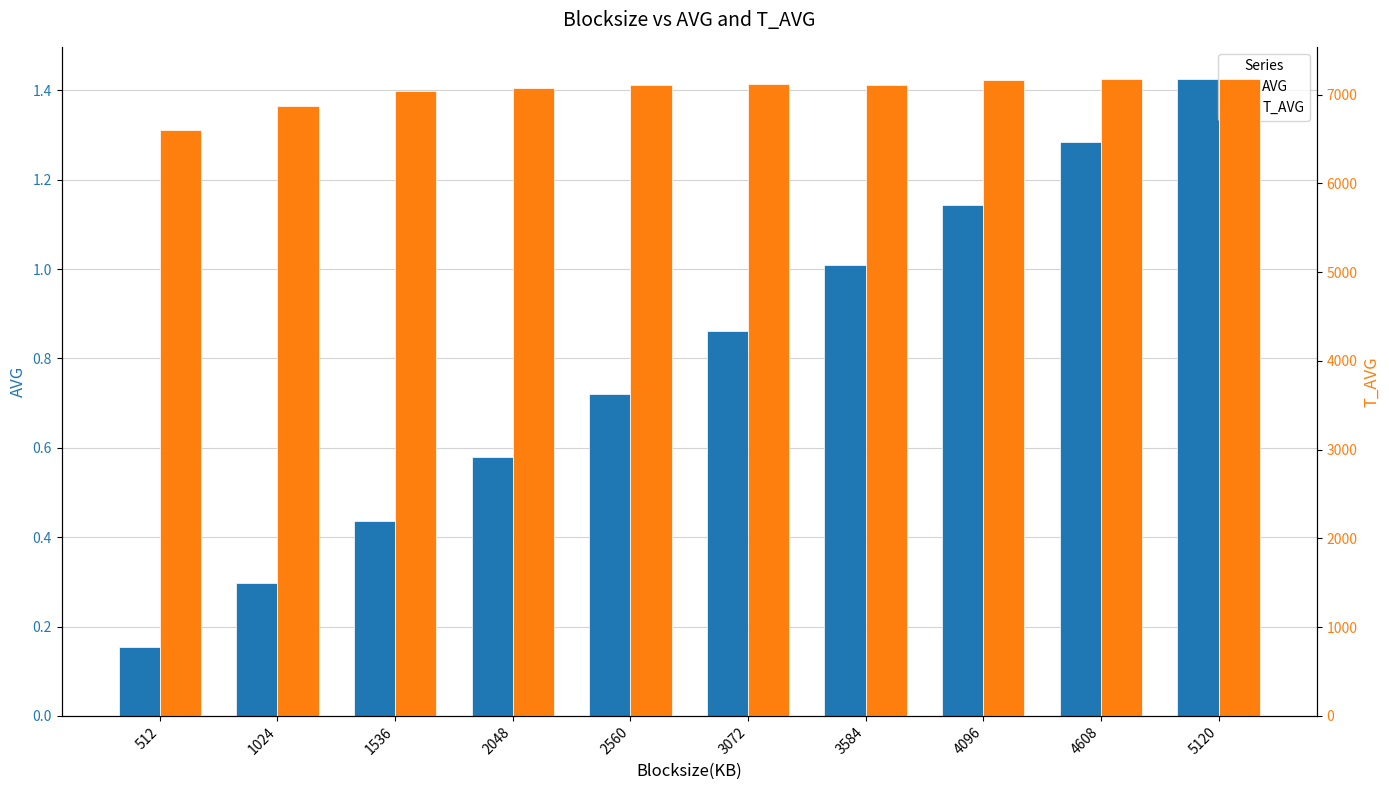

Between 2560 and 3584, which is larger?

3584